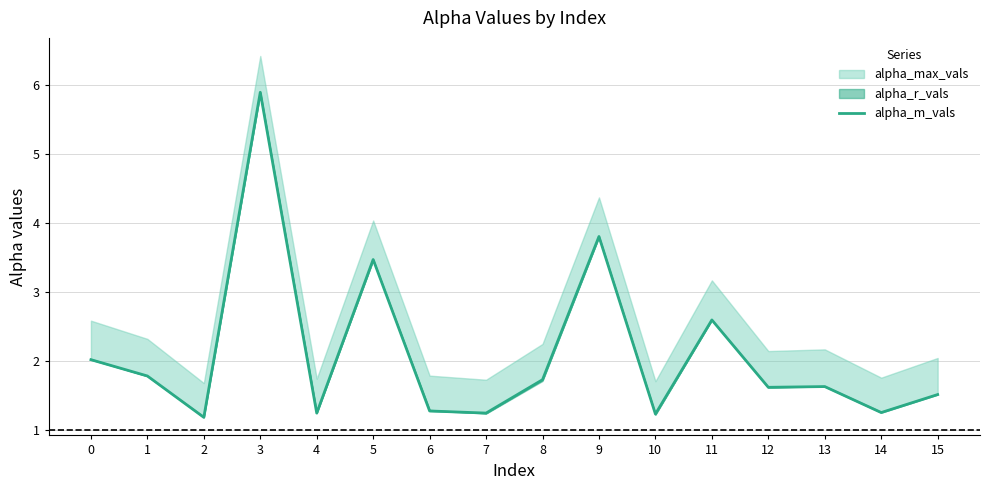

What is the smallest value displayed?

1.2